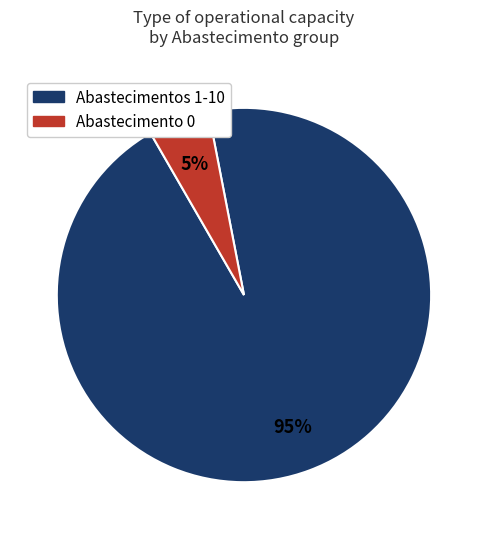

Is it true that Abastecimento 0 is 17% of the pie?

False